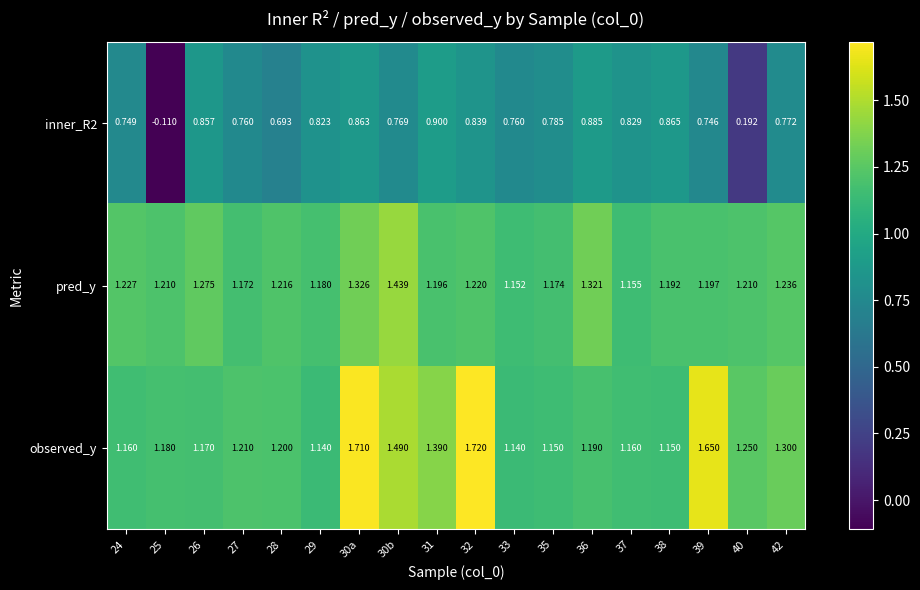

List the series in order of their peak value, lowest first.

inner_R2, pred_y, observed_y